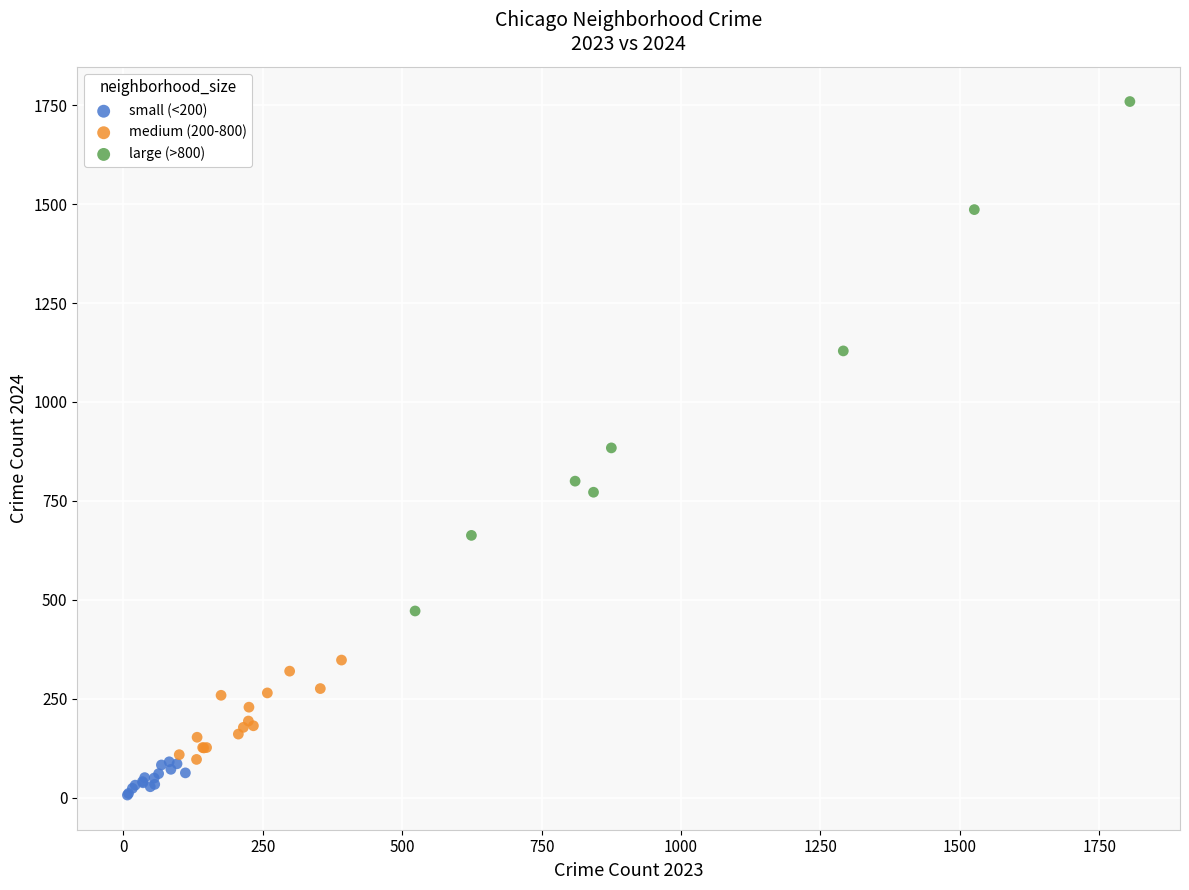

Which series has the widest spread of Y values?

large (>800)